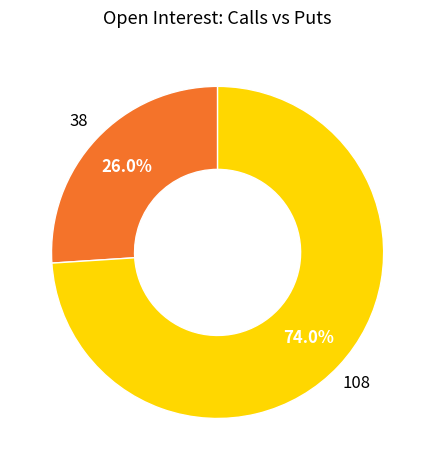

Does any single category account for the majority?

Yes